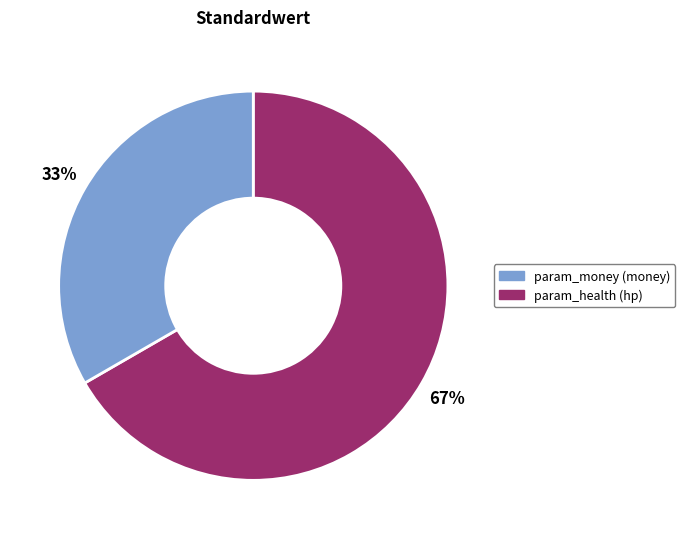

Rank the categories by value from highest to lowest.

param_health, param_money